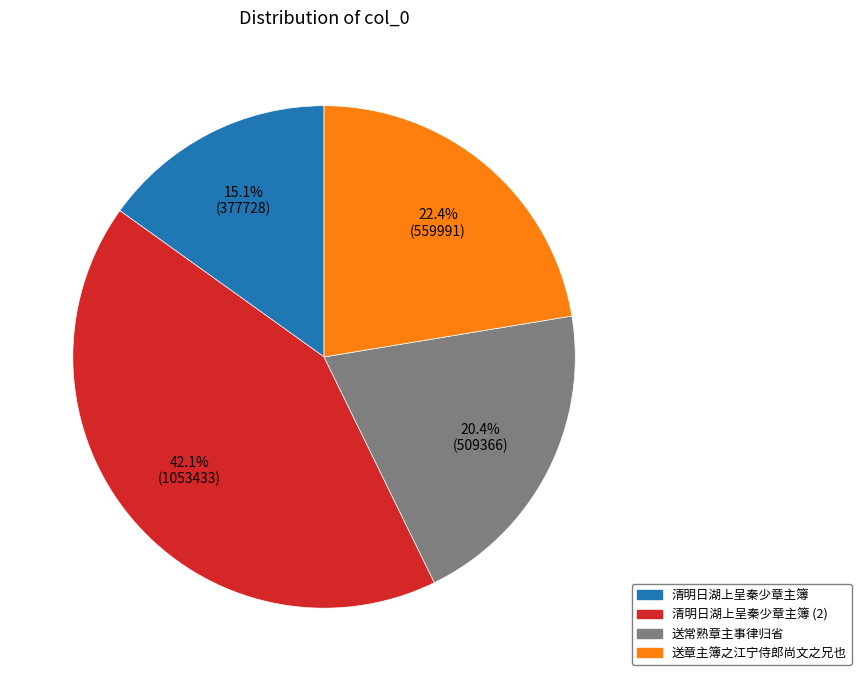

Does any single category account for the majority?

No